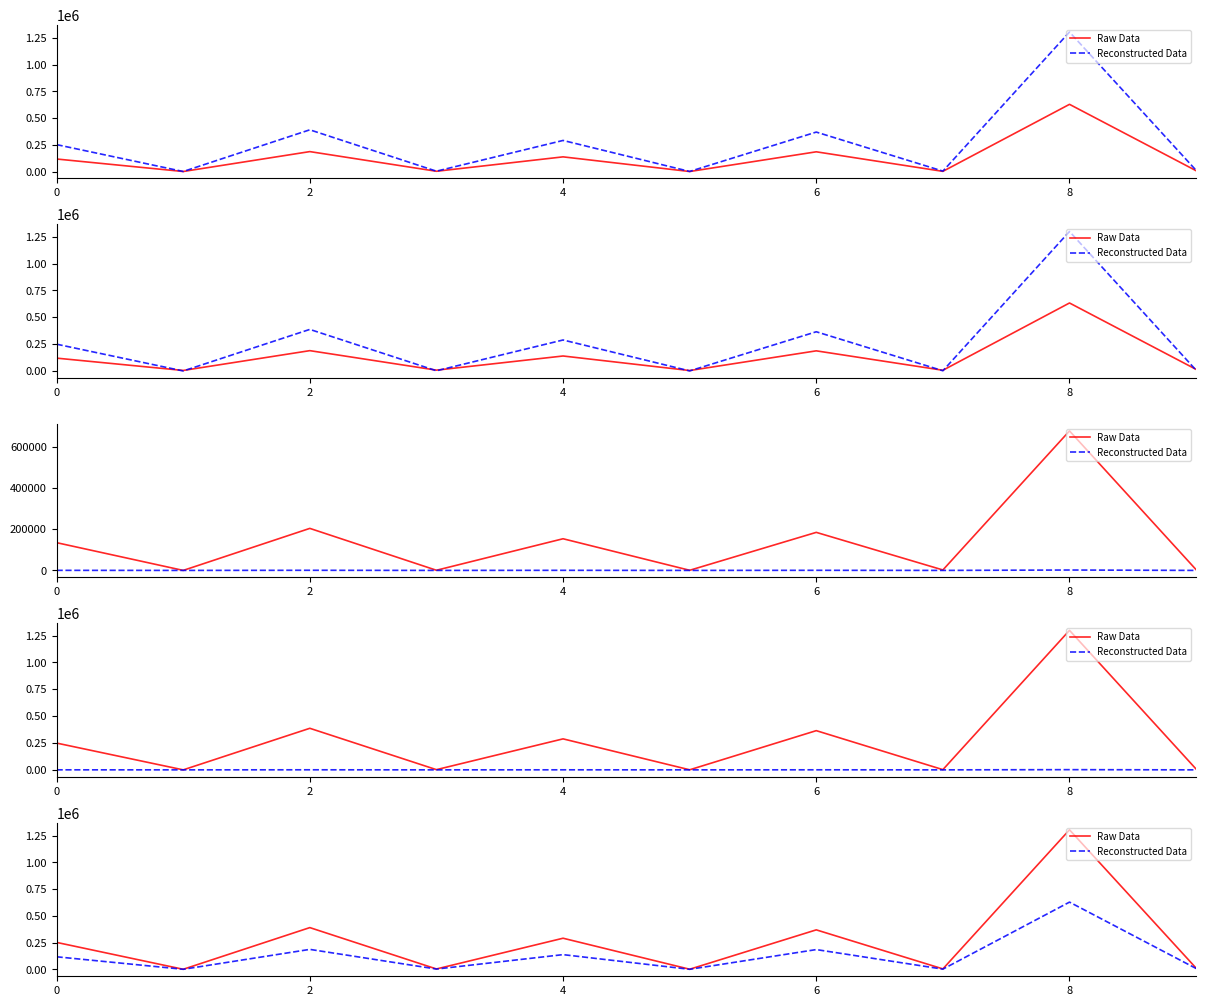

The Raw Data series shows 252645 at 0. True or false?

True